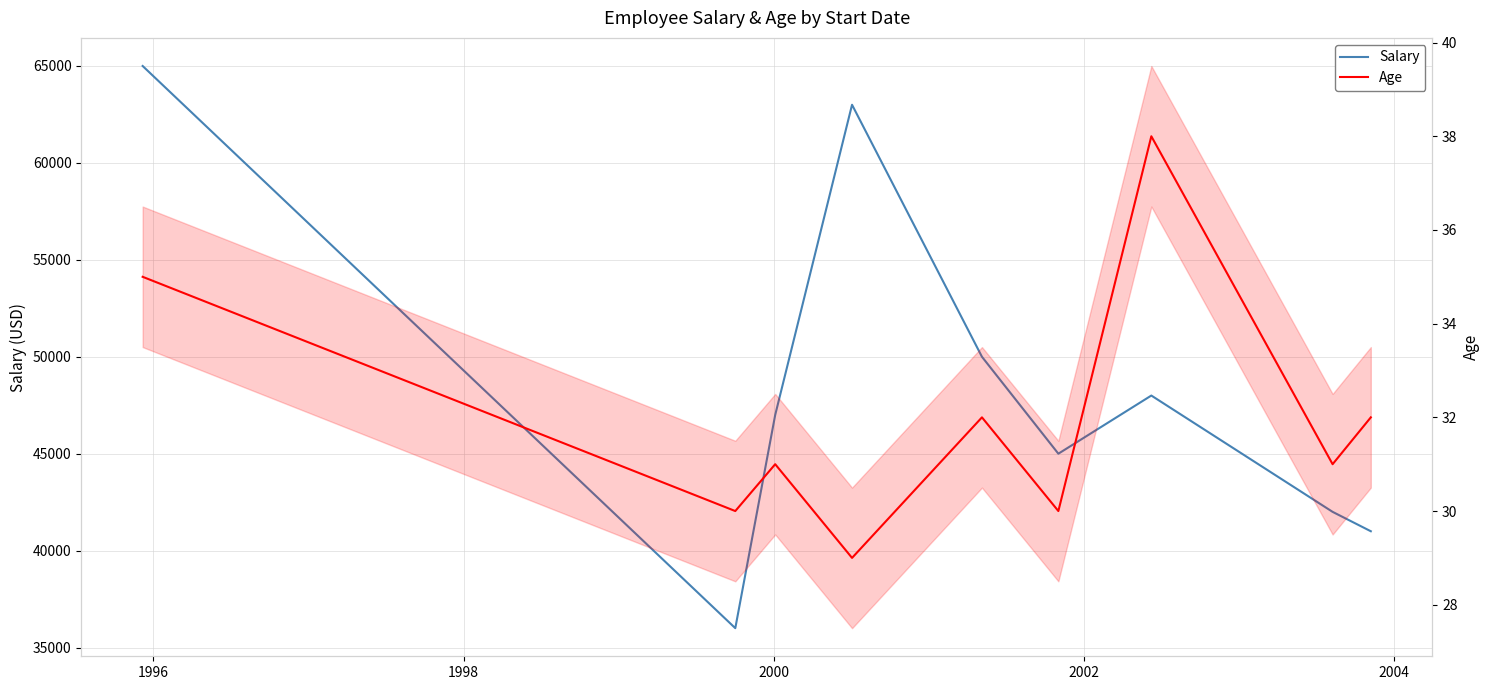

Reading right to left, list all the values displayed in this chart.

Salary: 41000	42000	48000	45000	50000	63000	47000	36000	65000
Age: 32	31	38	30	32	29	31	30	35